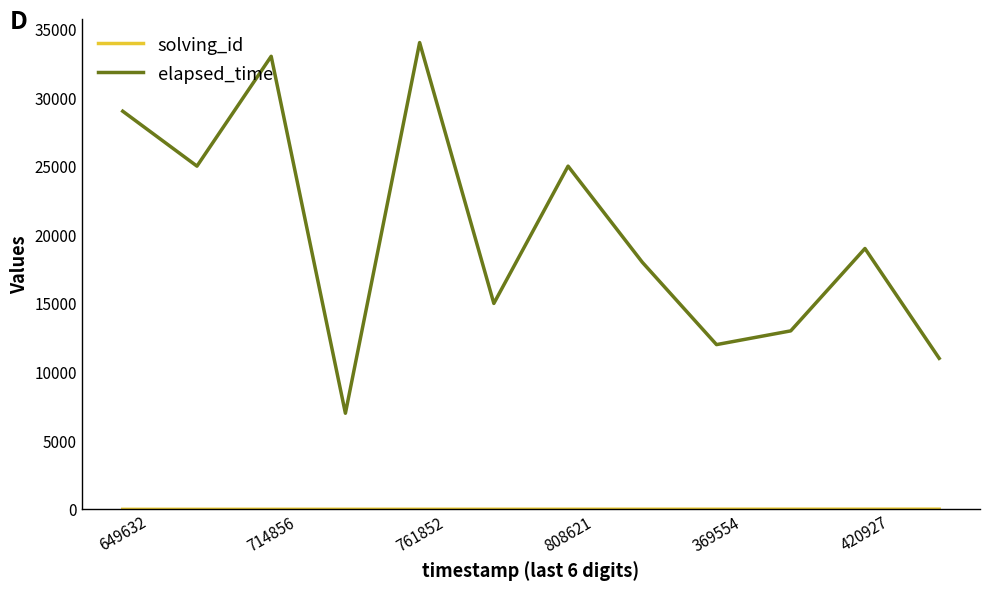

Which series has the widest spread of values?

elapsed_time